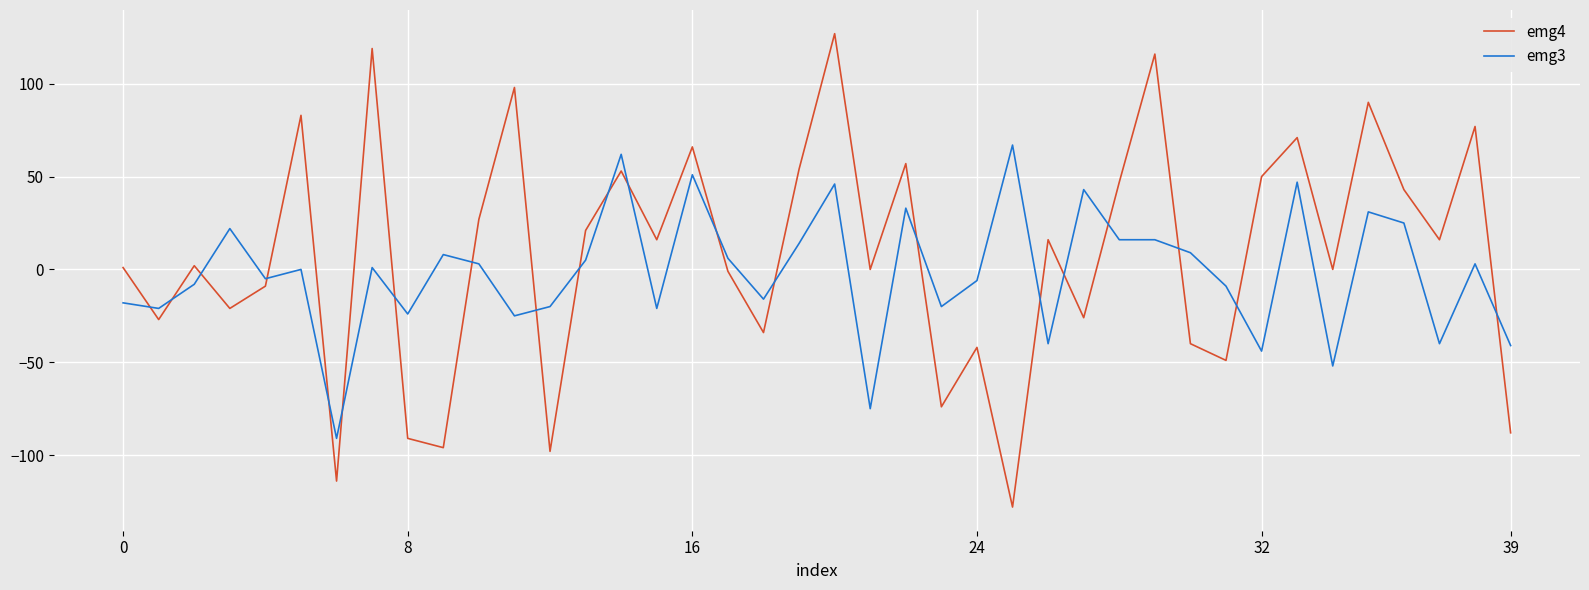

Which series ends up on top after the final intersection of emg3 and emg4?

emg3